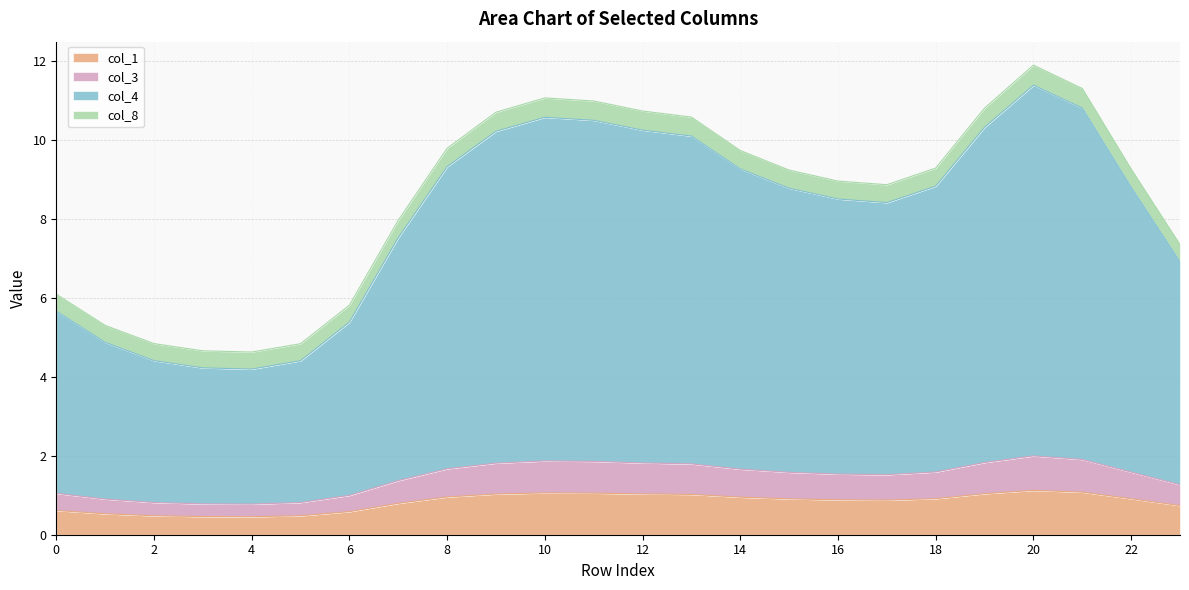

What is the total value across all series at 4?

4.6